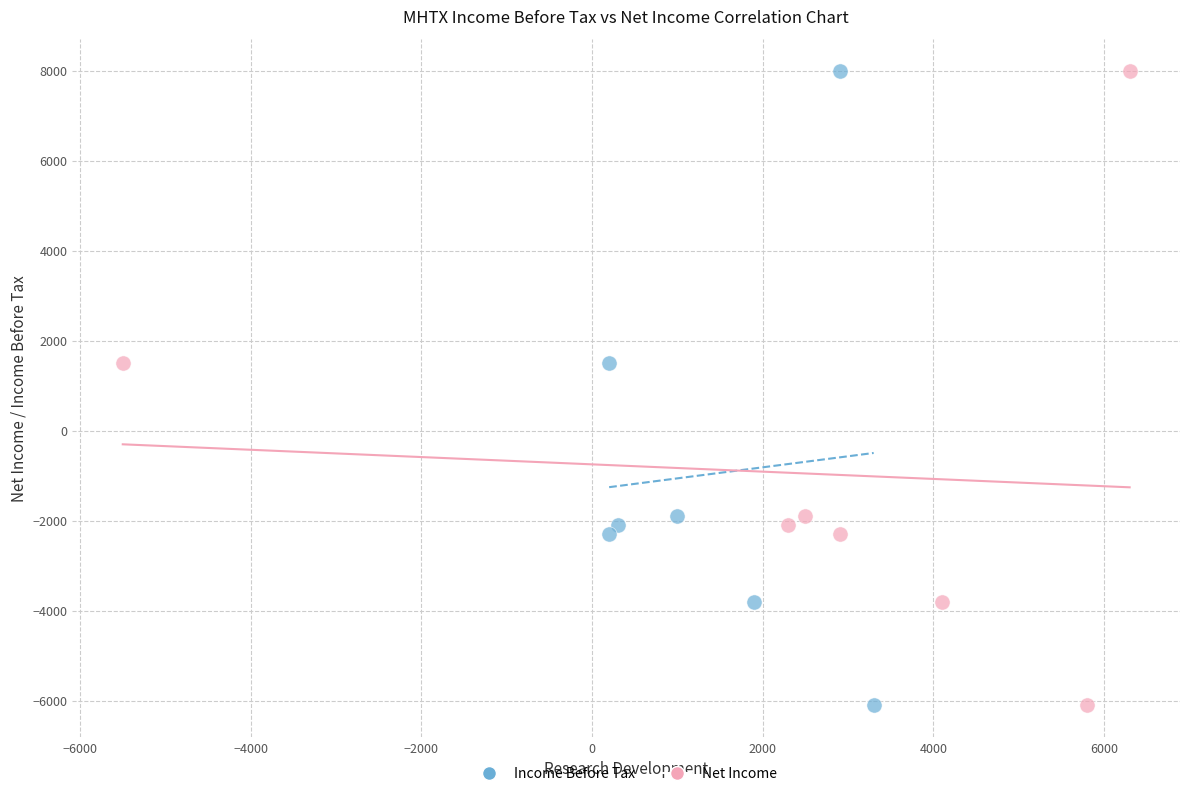

What are all the series names shown in the legend?

Income Before Tax, Net Income